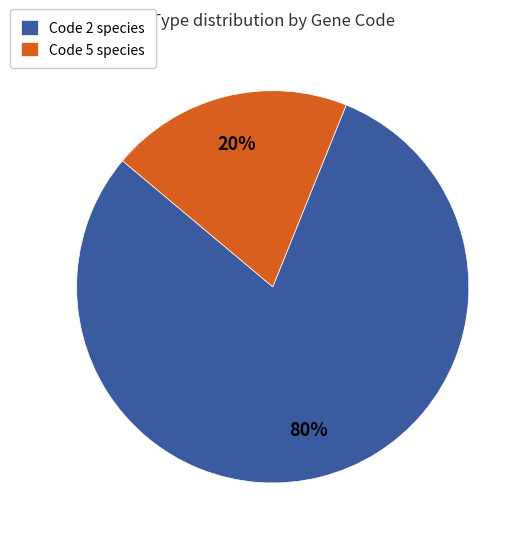

To the nearest percent, what is the difference between the largest and smallest slice percentages?

60%